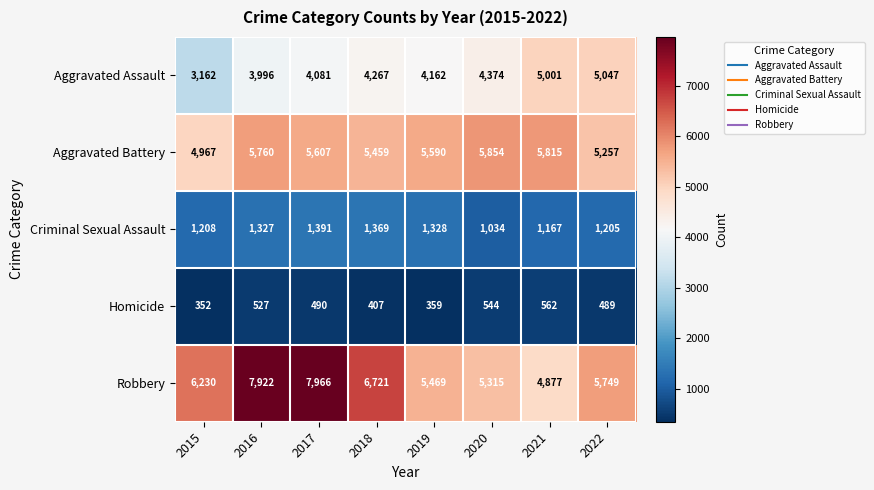

What is the difference between the second highest and minimum values in the Criminal Sexual Assault series?

335